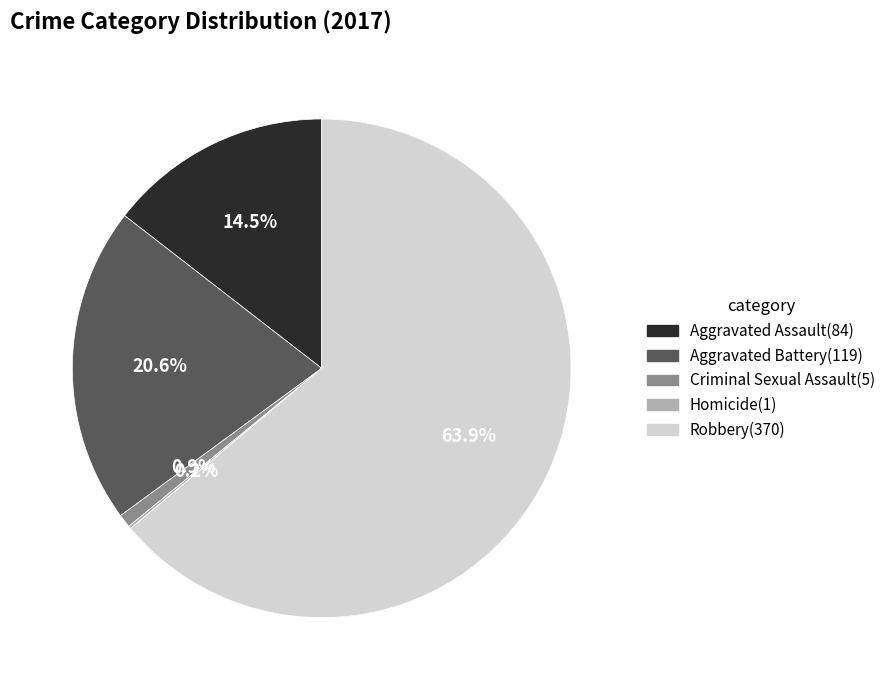

Which slice is the largest?

Robbery